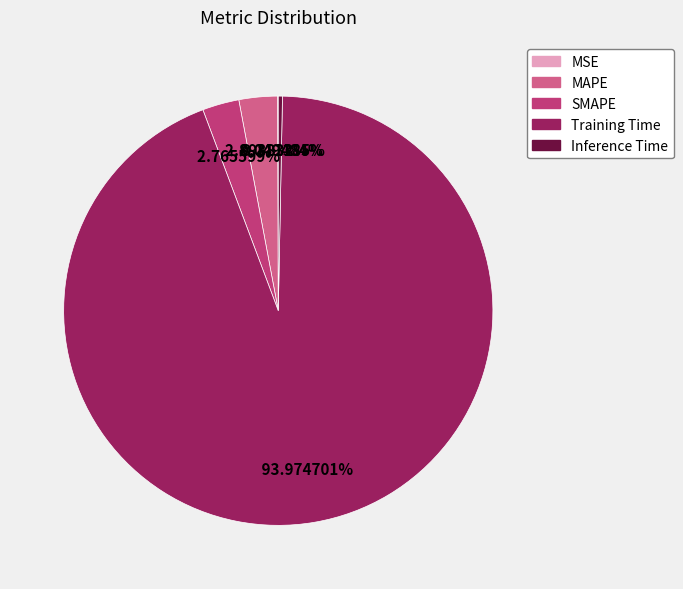

Which slice is the largest?

Training Time